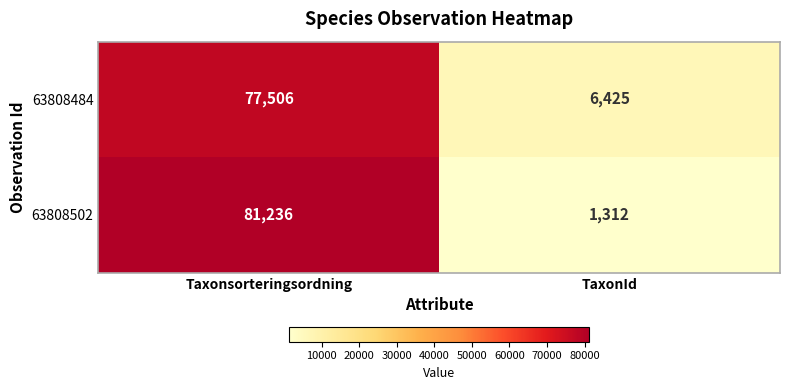

The value of 63808502 at Taxonsorteringsordning is 81236. True or false?

True